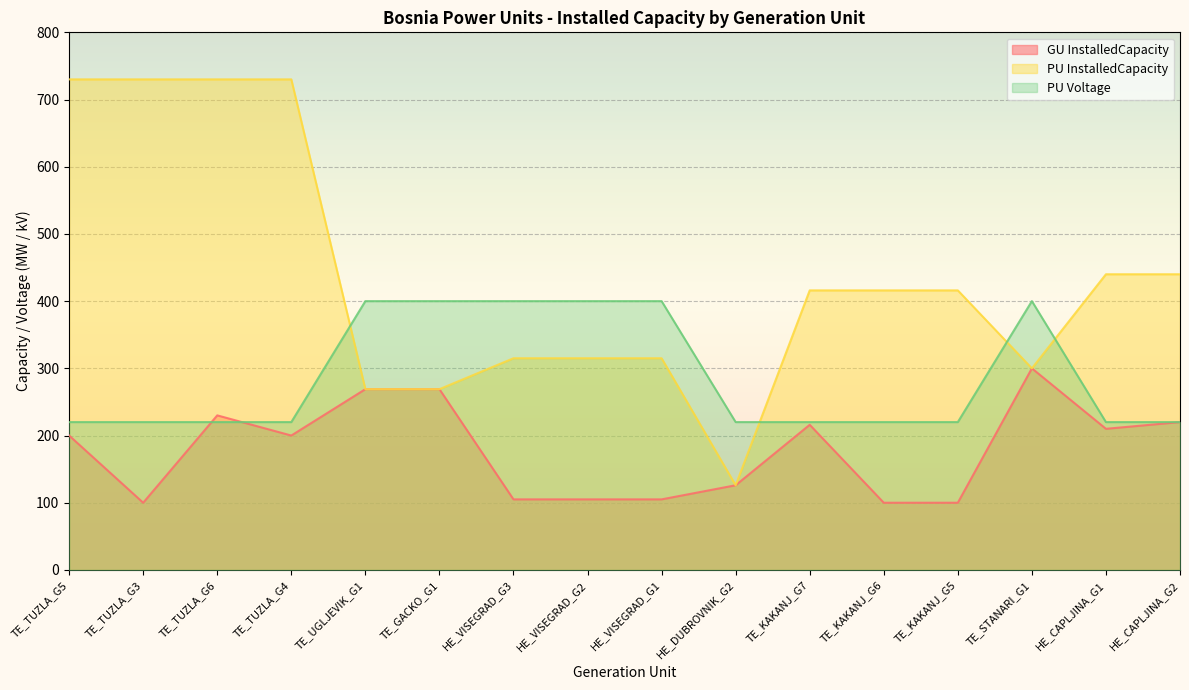

What is the average value of the GU InstalledCapacity series?

178